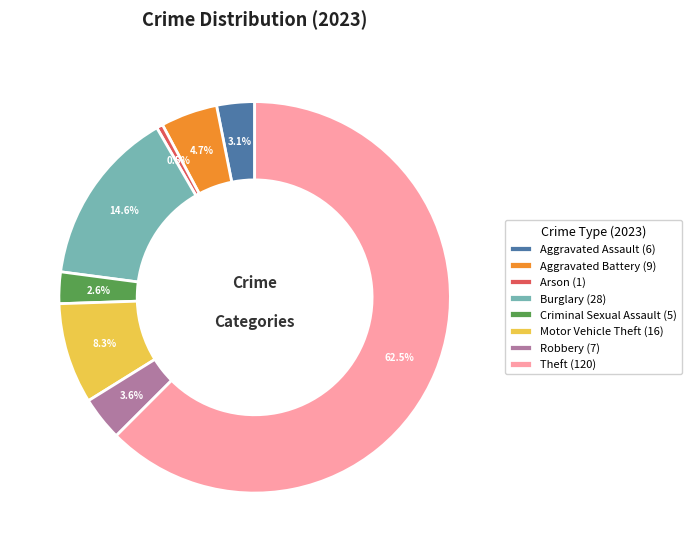

How many slices are in this pie chart?

8